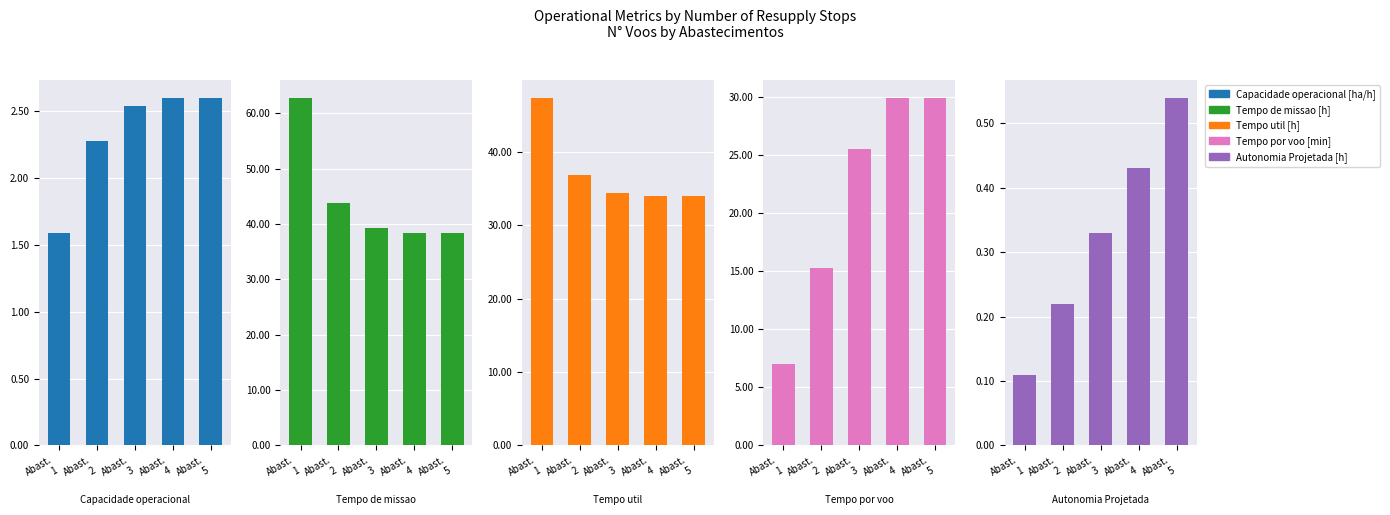

Between Abast.
1 and Abast.
4, which is larger?

Abast.
4